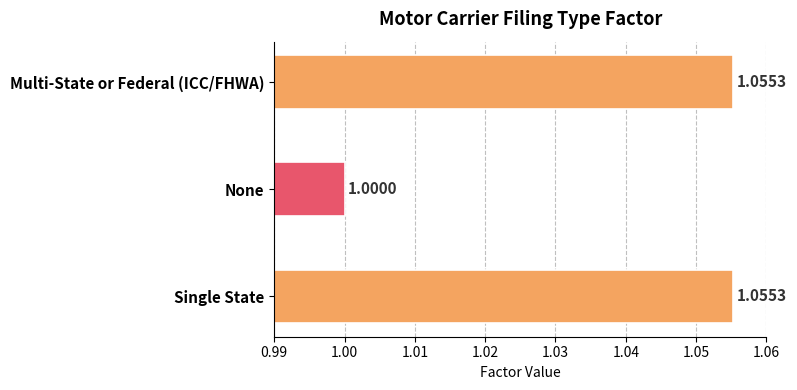

How many values are between 1 and 2?

3